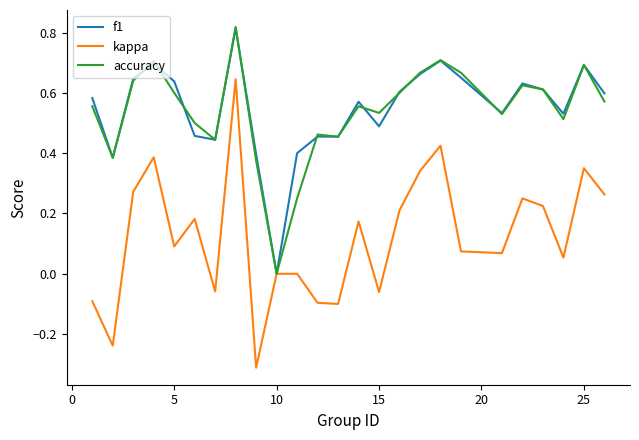

Which series has the widest spread of values?

kappa